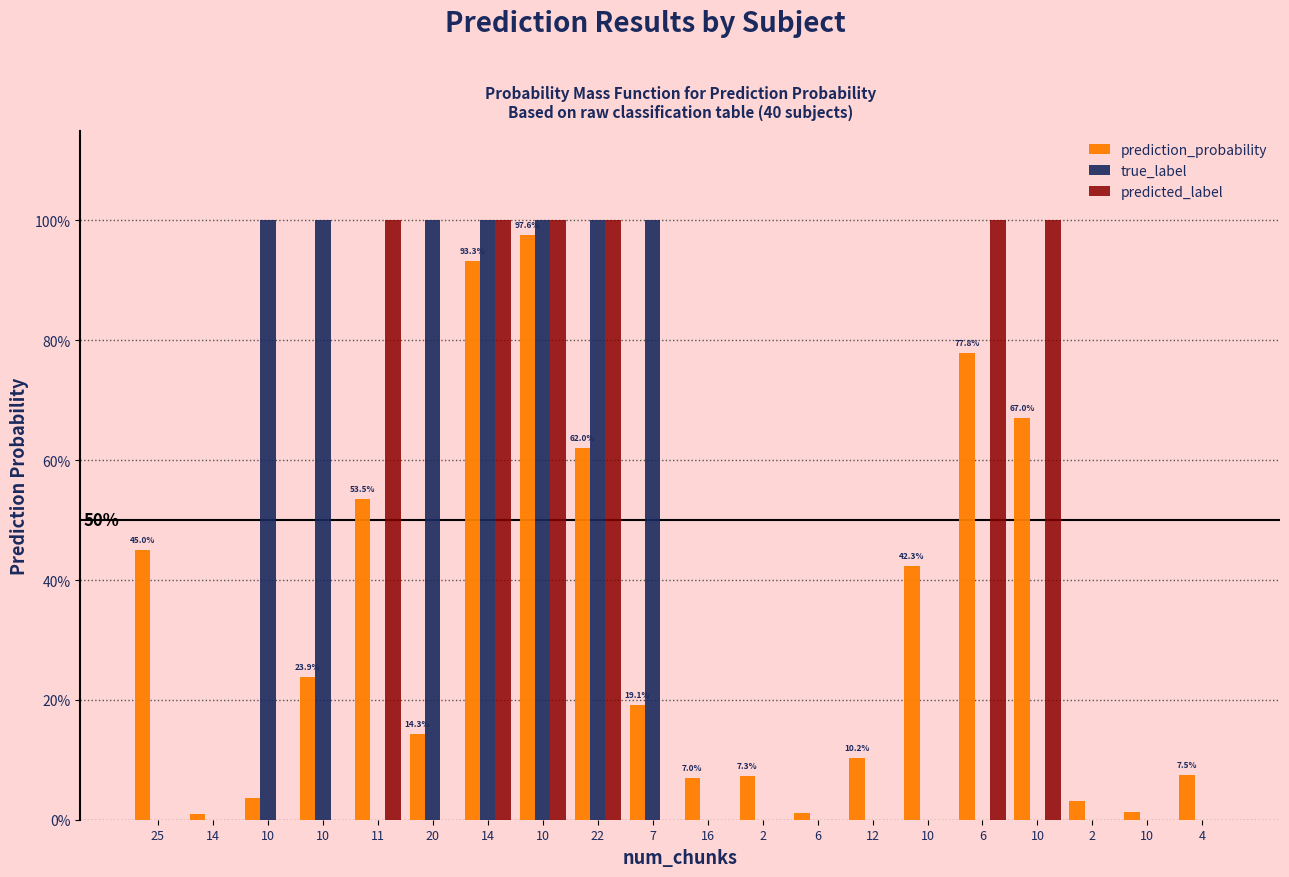

The predicted_label series shows 1.0 at 10. True or false?

True